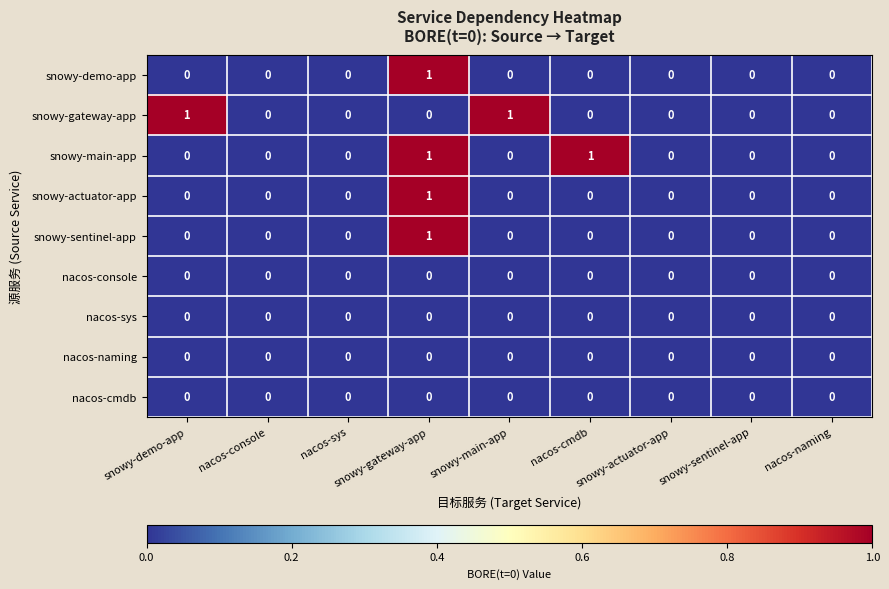

At which category is the sum across all series the highest?

snowy-gateway-app